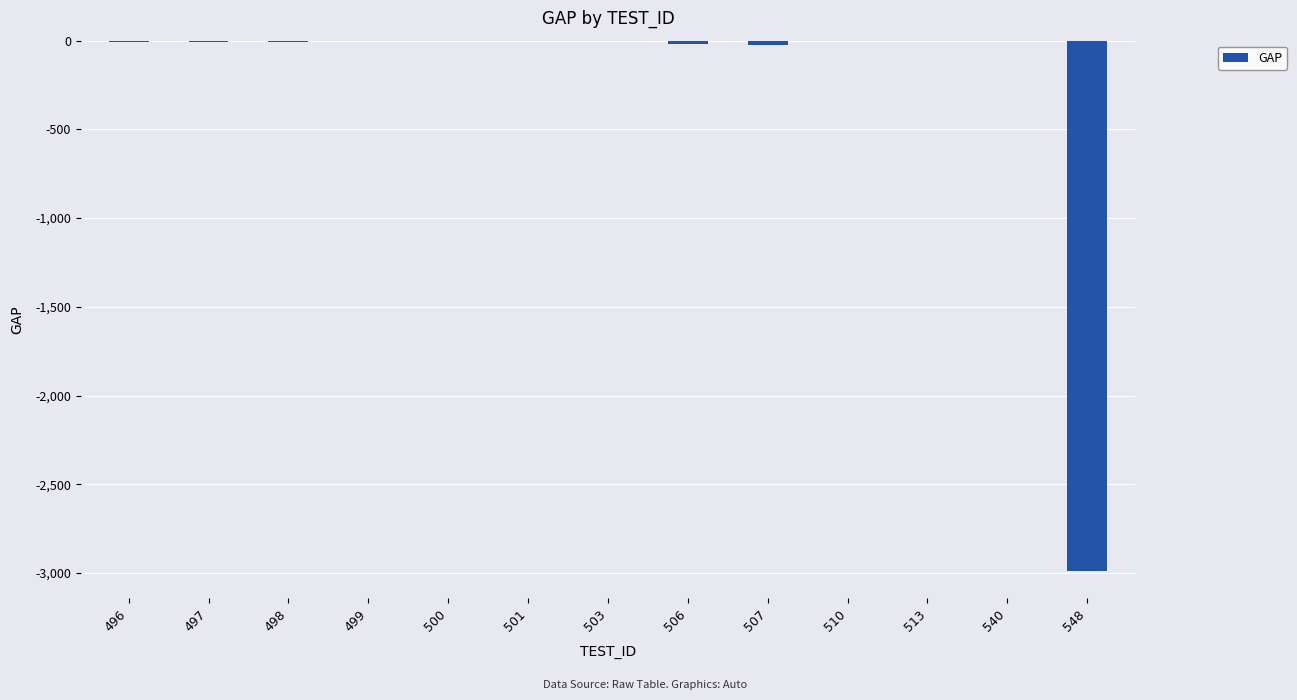

True or false: the data shows -19.1 at 506.

True